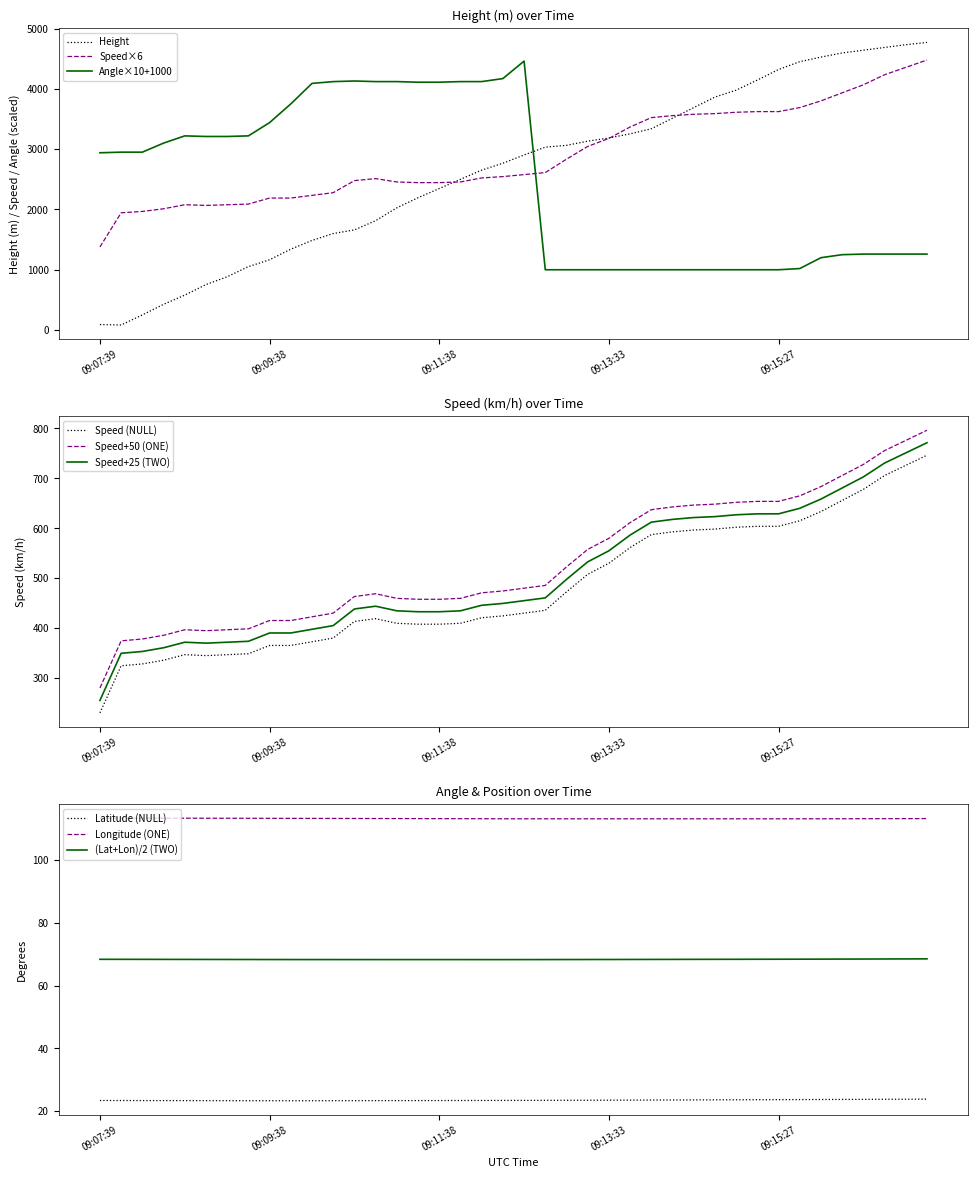

Which series has the largest total across all categories?

Speed